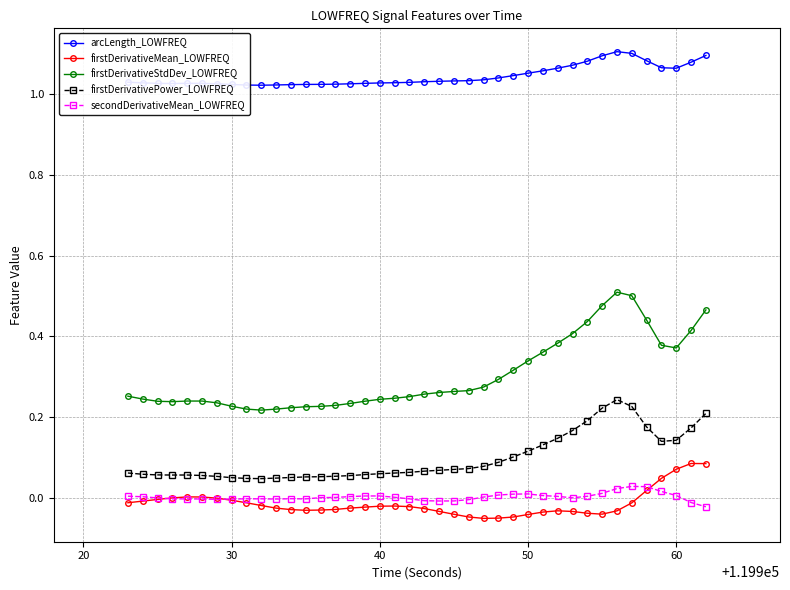

True or false: firstDerivativePower_LOWFREQ and firstDerivativeMean_LOWFREQ cross at least once.

False